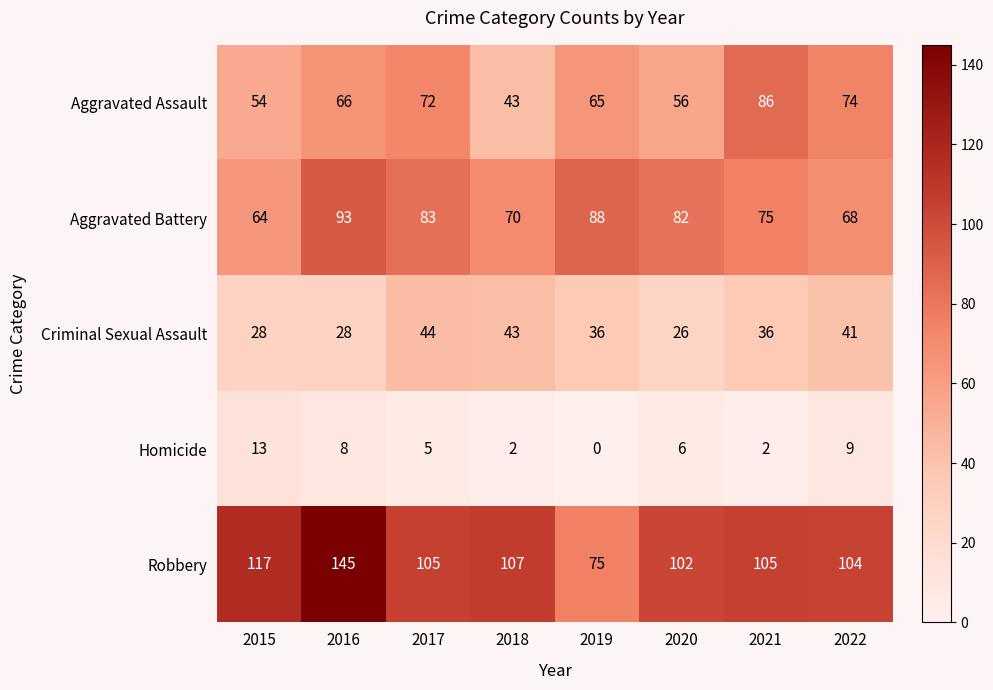

Rank the series by their maximum value, from highest to lowest.

Robbery, Aggravated Battery, Aggravated Assault, Criminal Sexual Assault, Homicide